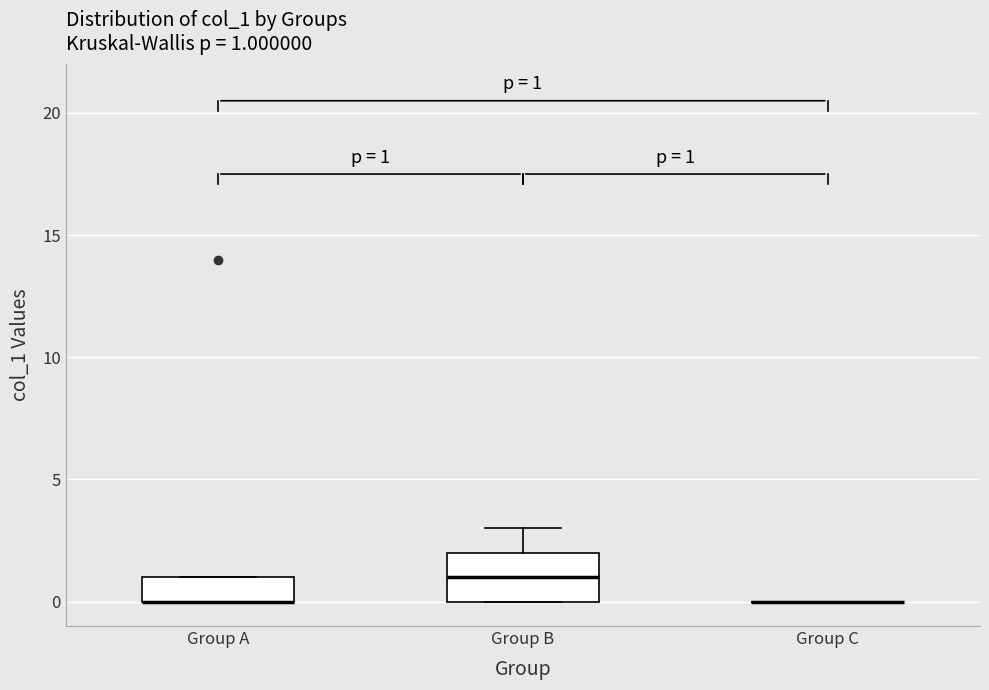

Which box is the tallest, from its lower edge to its upper edge?

Group B